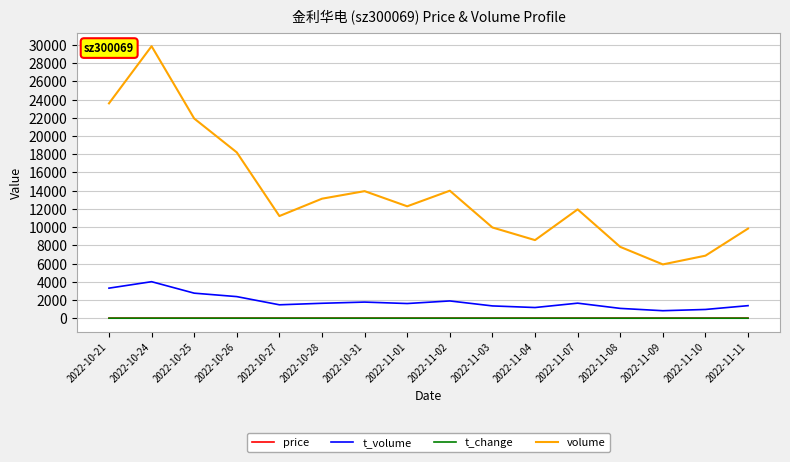

Does the chart have visible grid lines?

Yes